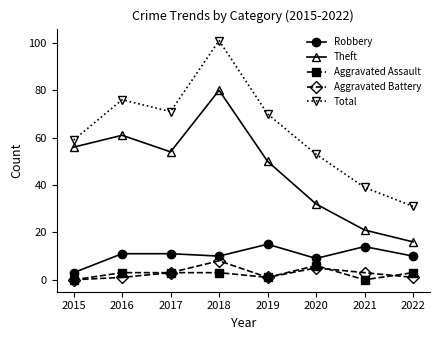

True or false: Aggravated Assault and Total intersect in this chart.

False